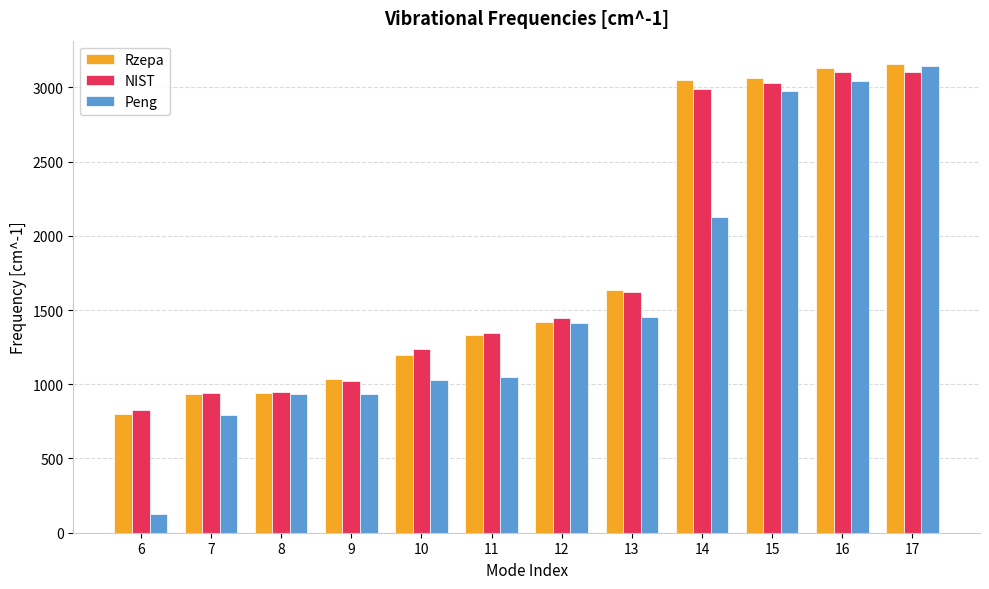

Between 11 and 16, which series saw the biggest shift?

Peng